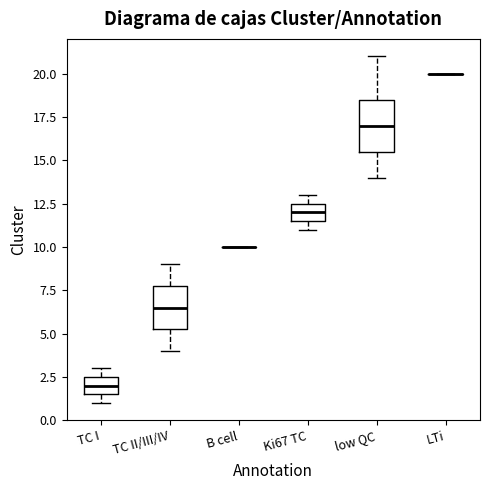

Where is the upper edge of the box for Ki67 TC on the y-axis? The values are not printed on the chart, so give them approximately, as read against the axis.

12.5